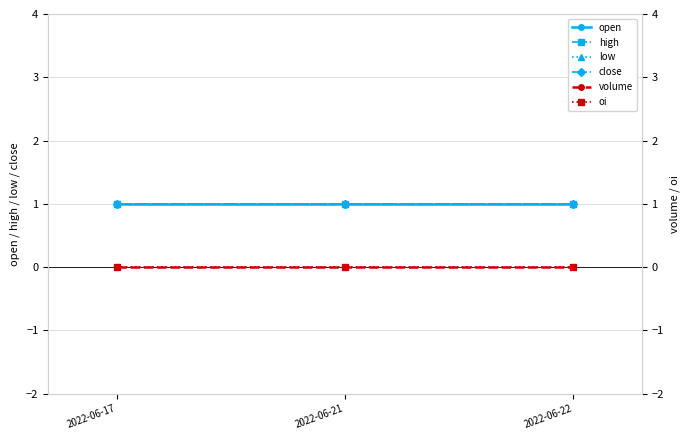

Which series has the largest total across all categories?

open